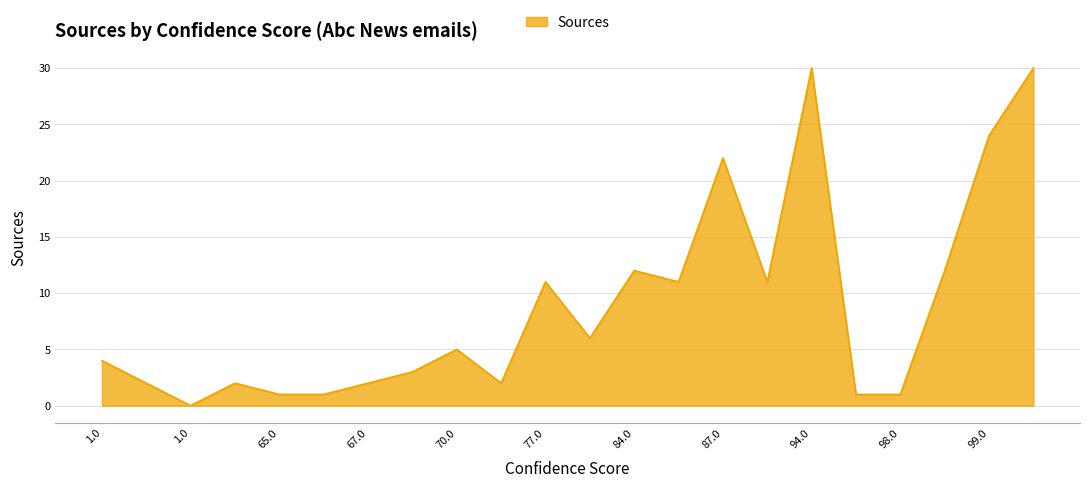

What is the sum of all values?

193